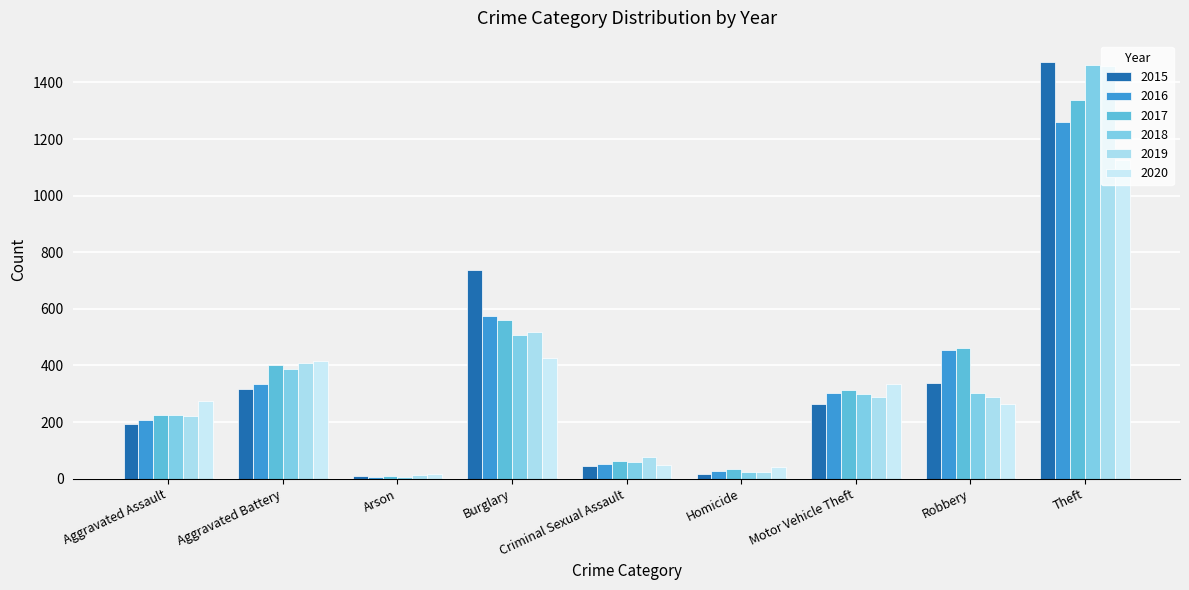

How many values in the 2019 series are below 287?

4